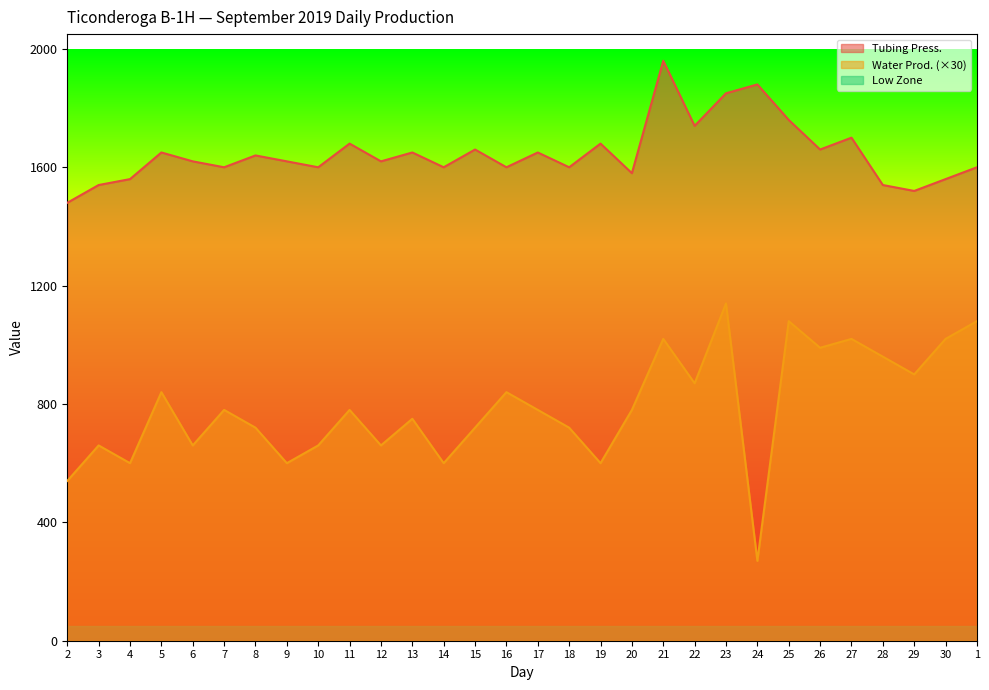

Which category has the lowest value across all series?

24